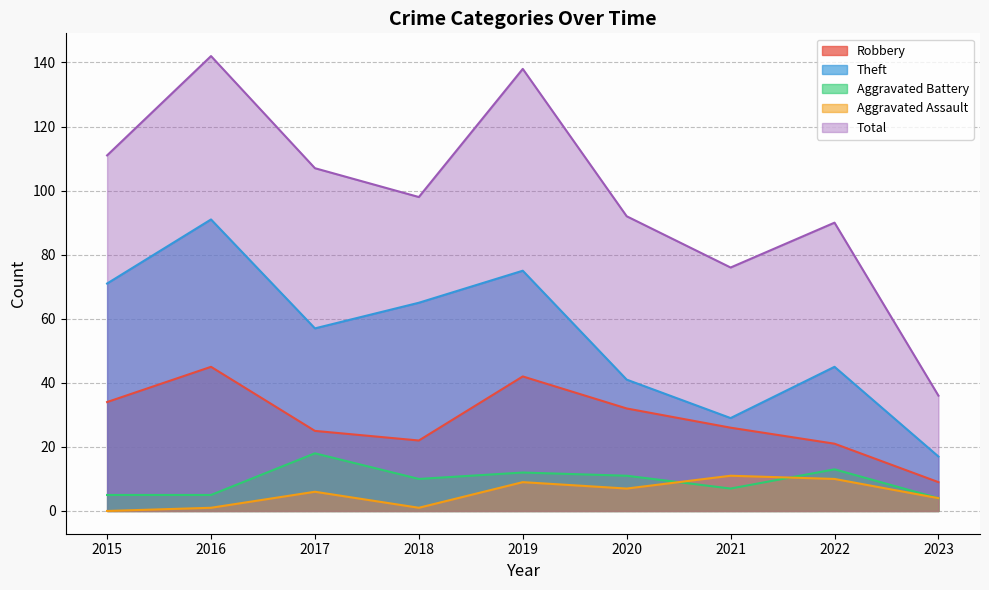

Reading left to right, list all the values displayed in this chart.

Robbery: 34	45	25	22	42	32	26	21	9
Theft: 71	91	57	65	75	41	29	45	17
Aggravated Battery: 5	5	18	10	12	11	7	13	4
Aggravated Assault: 0	1	6	1	9	7	11	10	4
Total: 111	142	107	98	138	92	76	90	36